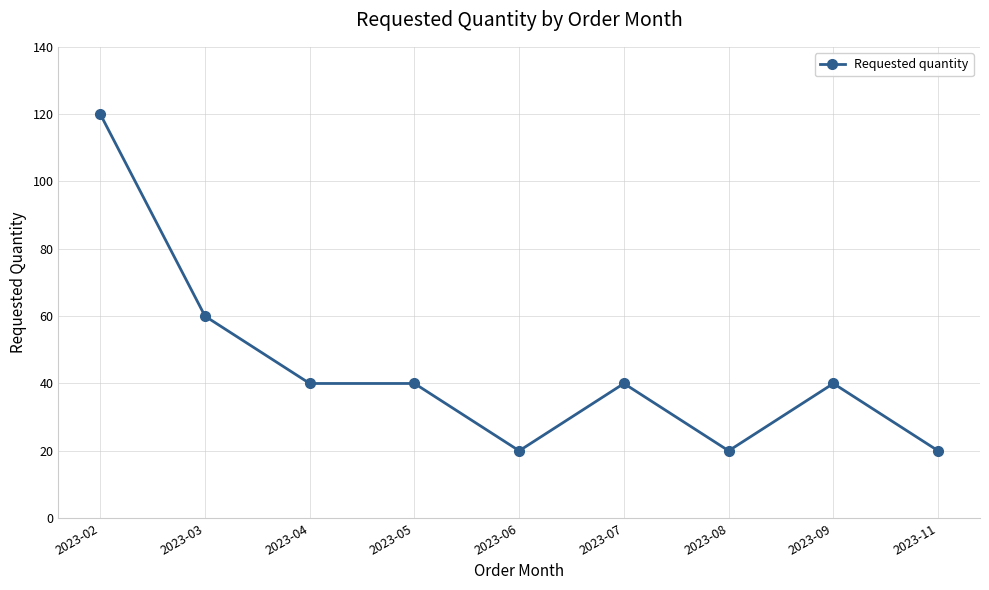

How many series are shown in this chart?

1